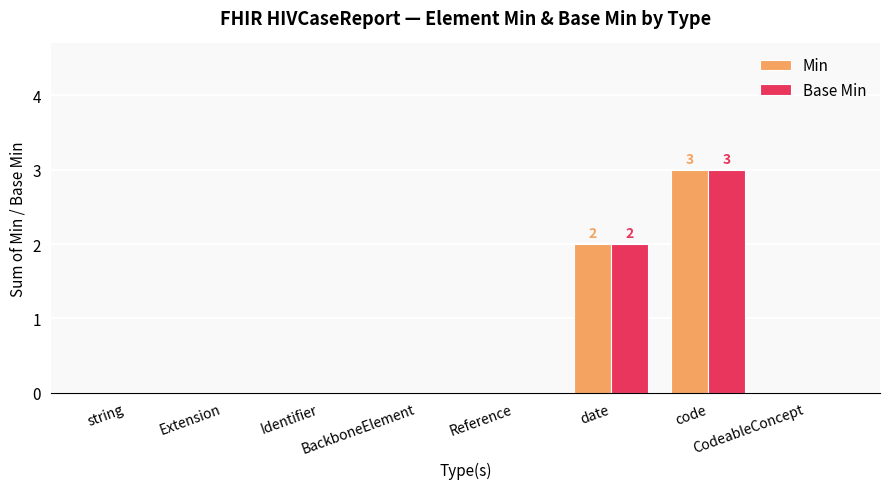

Which label corresponds to the largest value in the chart?

code